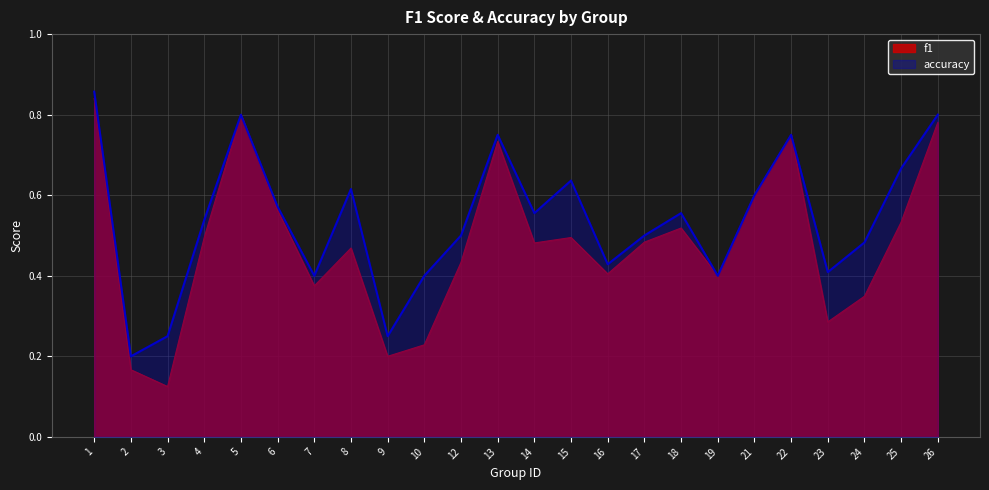

What is the smallest value displayed?

0.1